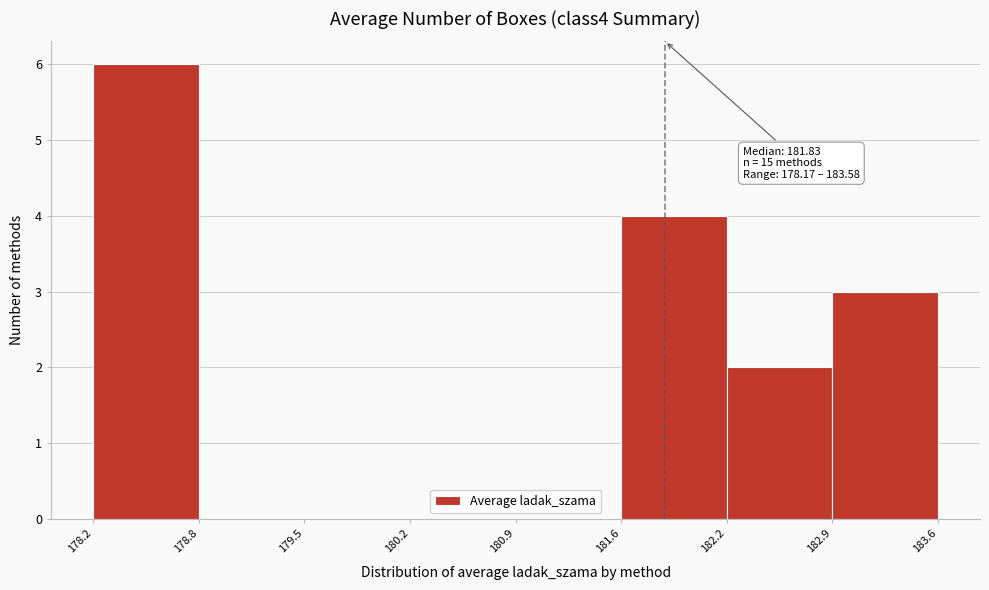

Which range on the x-axis has the tallest bar?

178.2 to 178.8